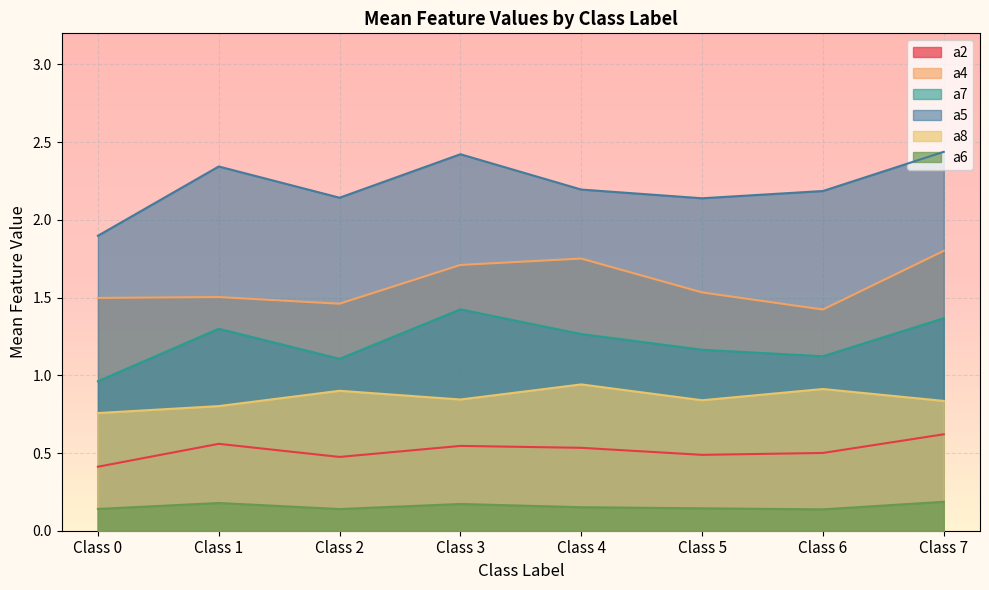

Where is a7 nearest to the value 1?

Class 0